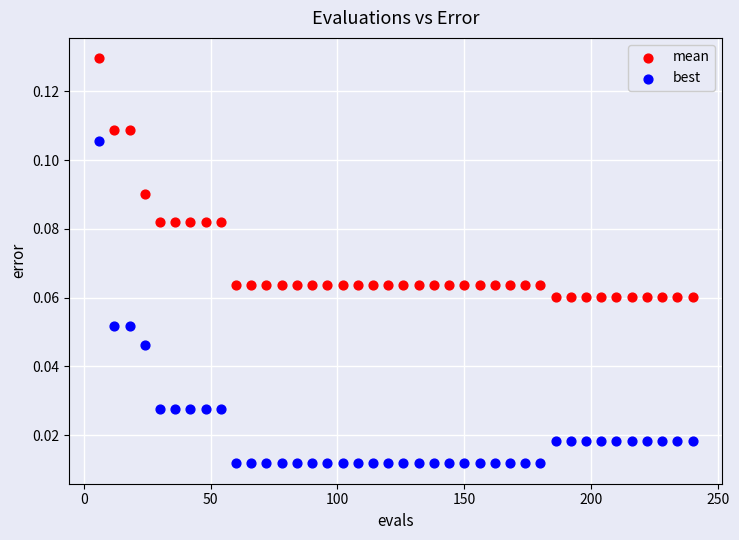

What is the X range (max minus min) for the scatter plot?

234.0